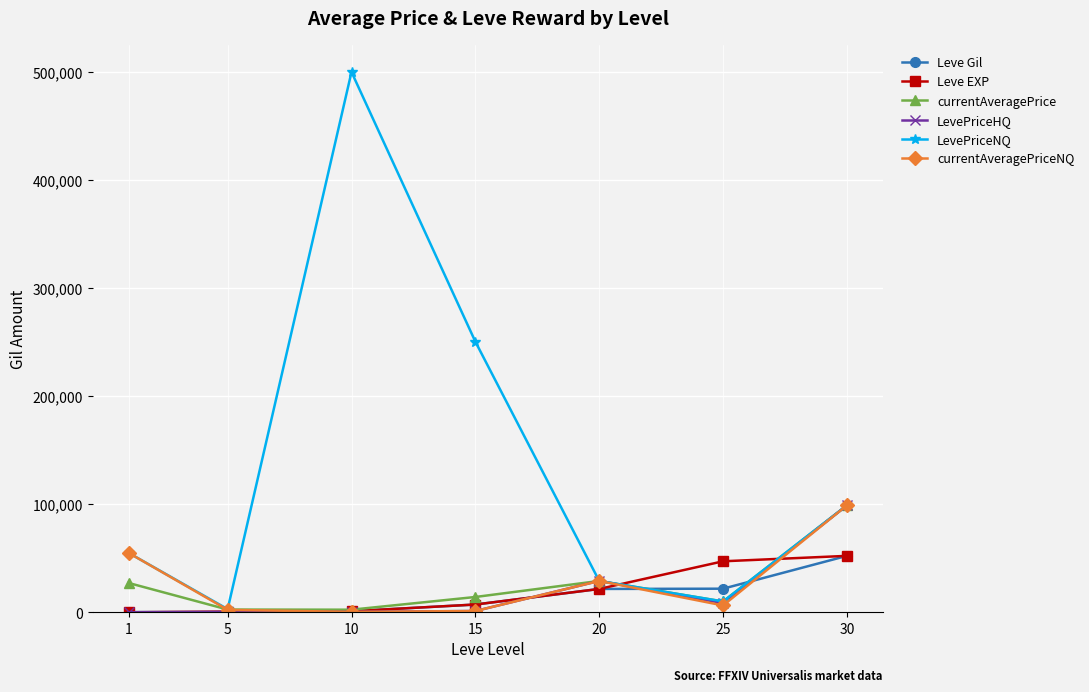

At which category does currentAveragePrice reach its first local peak?

20